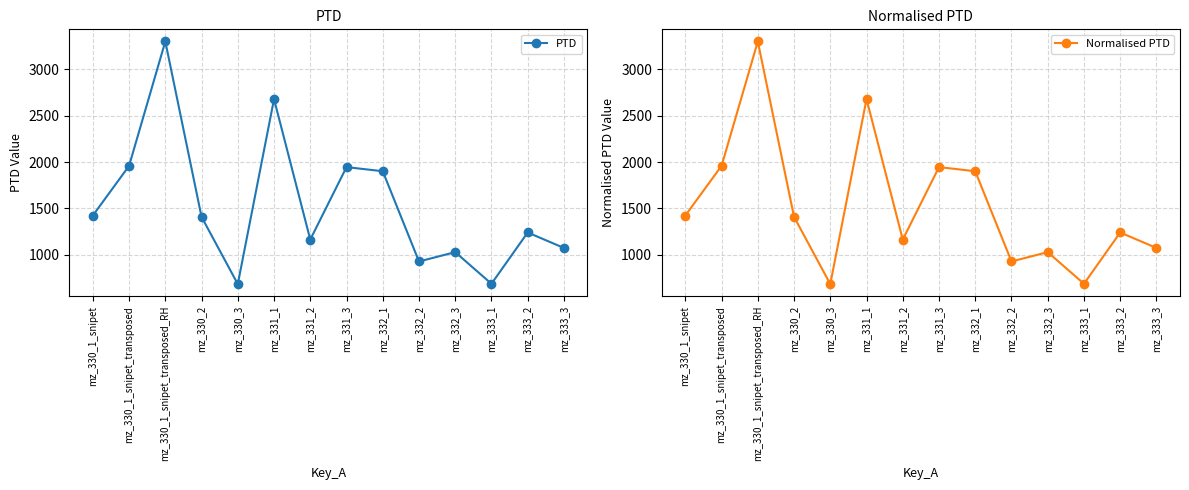

What position from the right is mz_331_3?

7